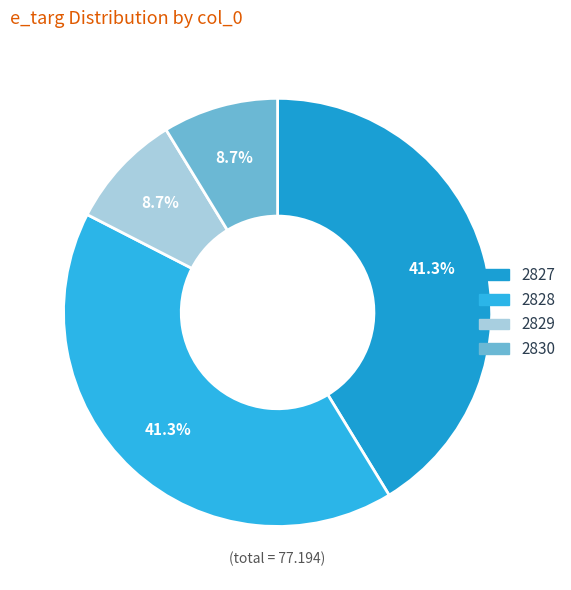

How many slices are in this pie chart?

4